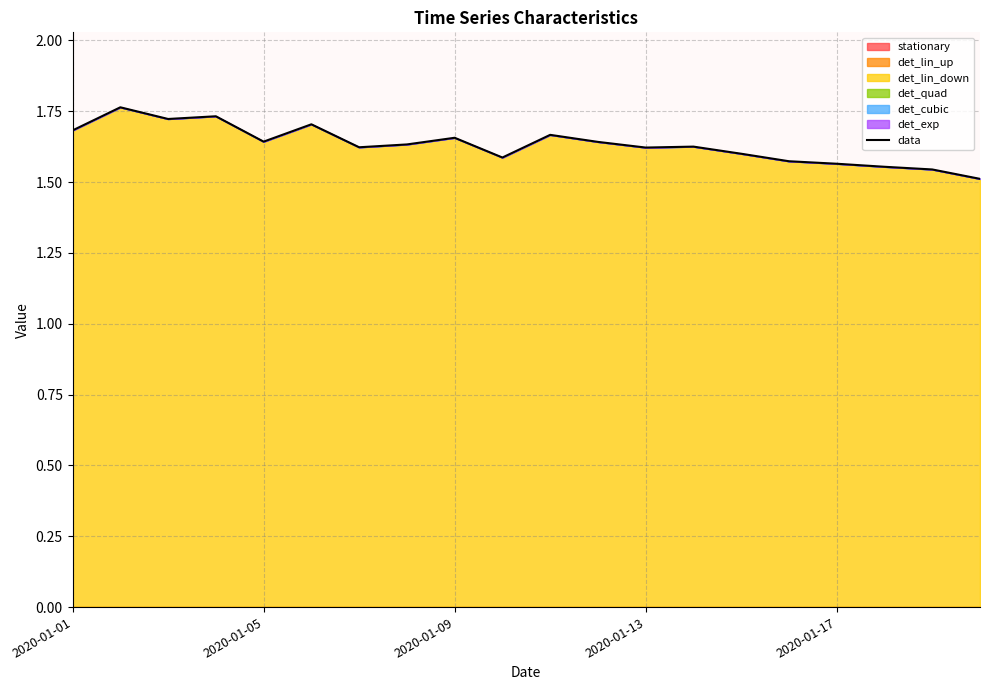

What is the approximate value at 18?

1.5